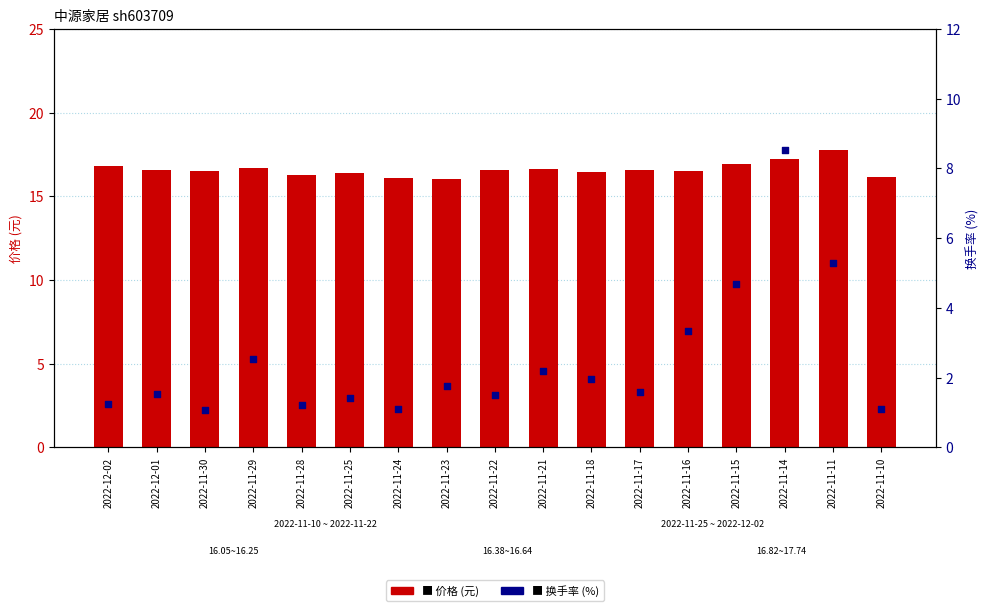

Which series reaches the maximum Y coordinate?

价格